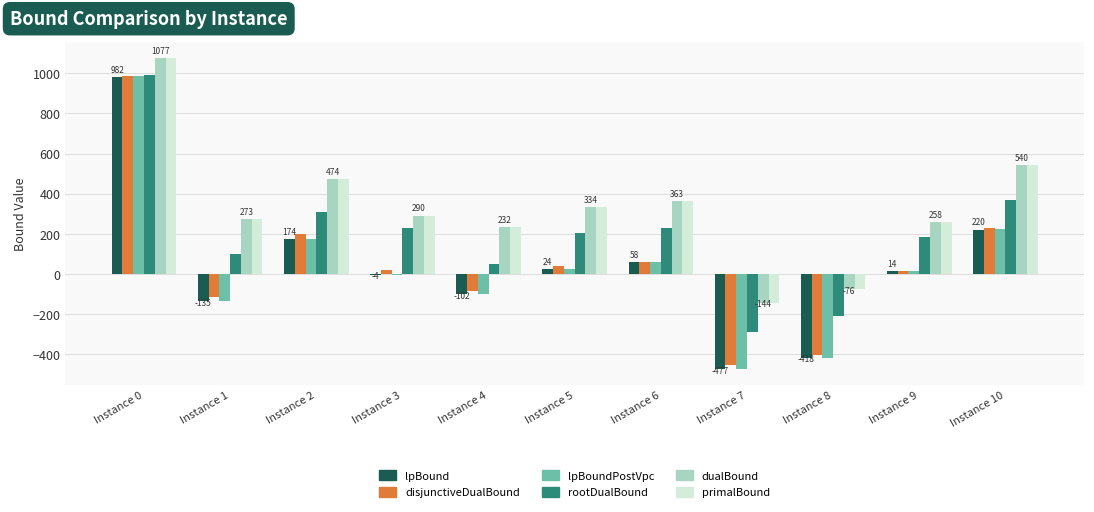

Which series changed the most between Instance 0 and Instance 2?

lpBoundPostVpc